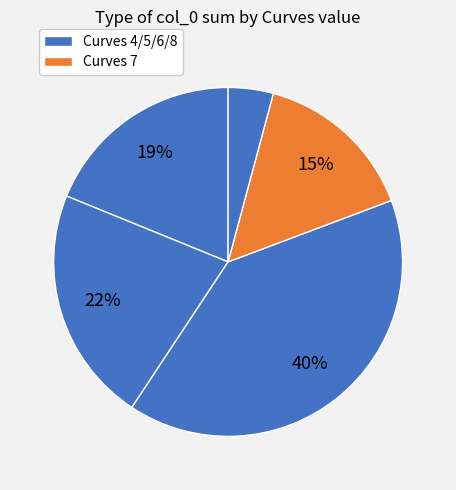

How many slices are in this pie chart?

5